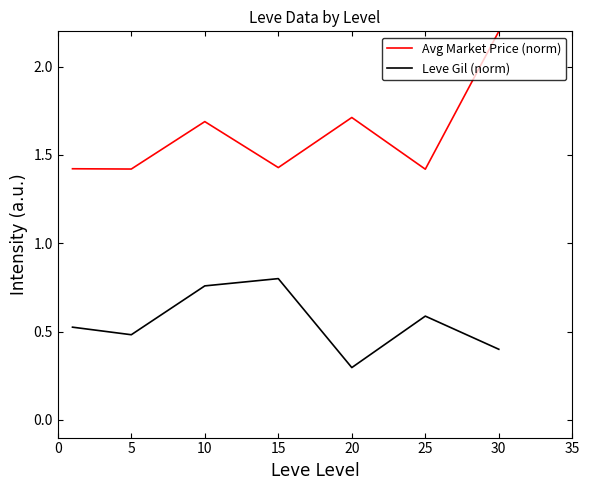

Rank the series by their average value, from highest to lowest.

Avg Market Price (norm), Leve Gil (norm)